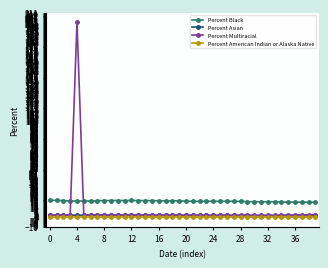

Which series has the largest range (max minus min)?

Percent Multiracial